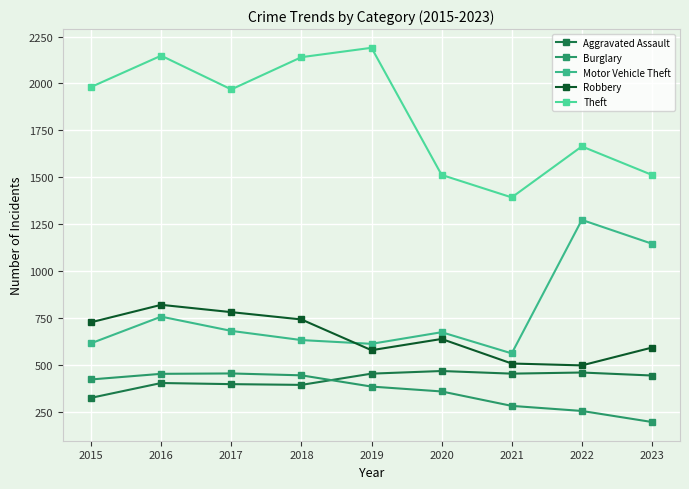

What is the lowest value of the Theft series?

1392